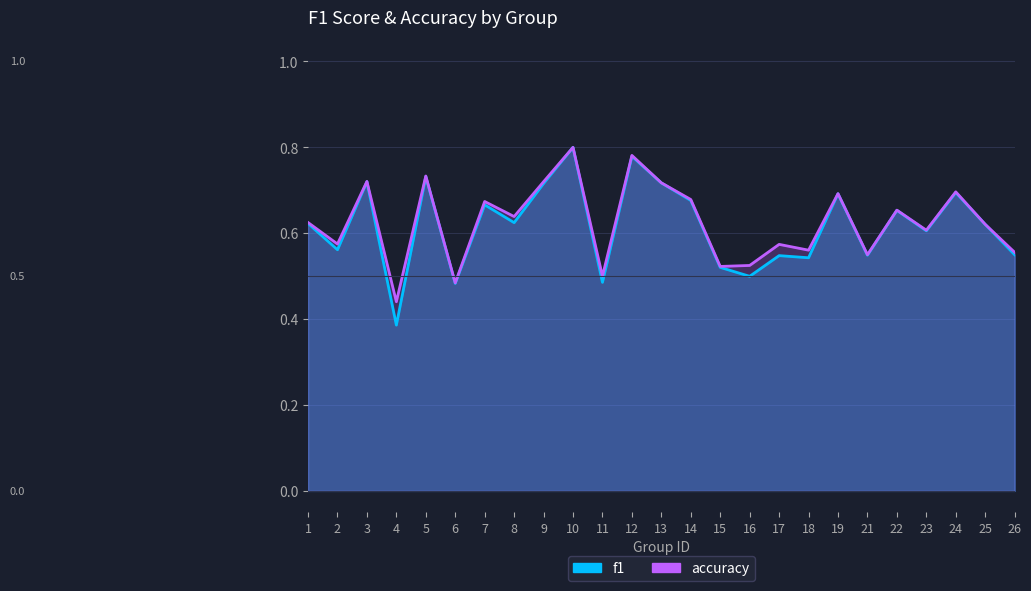

Reading left to right, what are all the values shown in this chart?

f1: 0.6	0.6	0.7	0.4	0.7	0.5	0.7	0.6	0.7	0.8	0.5	0.8	0.7	0.7	0.5	0.5	0.5	0.5	0.7	0.5	0.7	0.6	0.7	0.6	0.6
accuracy: 0.6	0.6	0.7	0.4	0.7	0.5	0.7	0.6	0.7	0.8	0.5	0.8	0.7	0.7	0.5	0.5	0.6	0.6	0.7	0.6	0.7	0.6	0.7	0.6	0.6